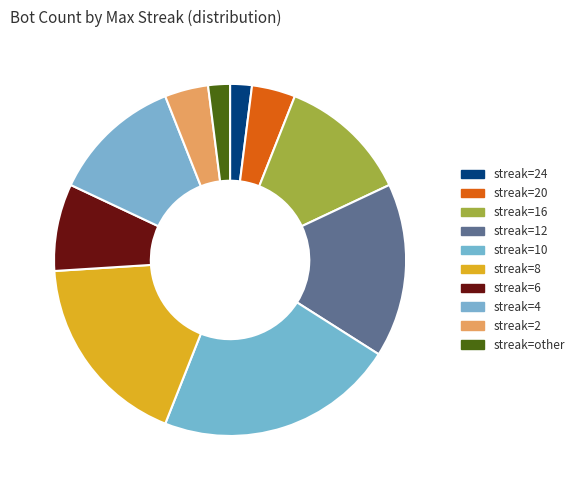

How many segments does this pie chart have?

10